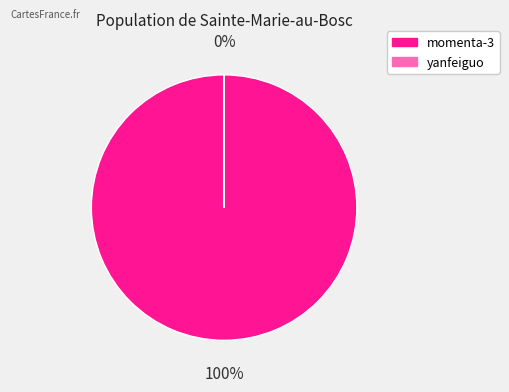

Which slice is the largest?

momenta-3